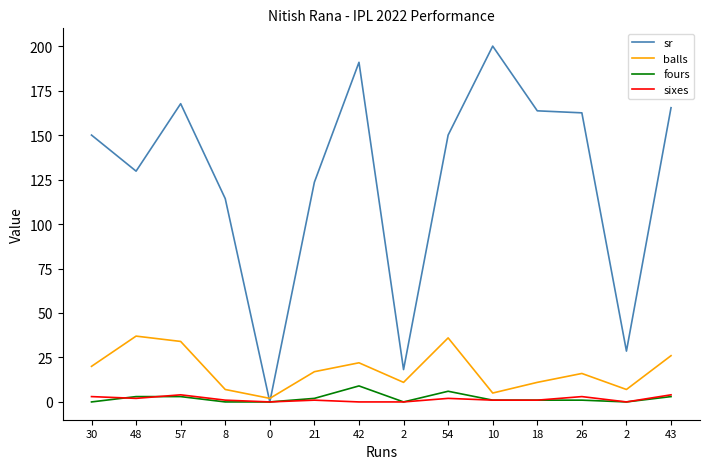

How many categories are shown in the chart?

14